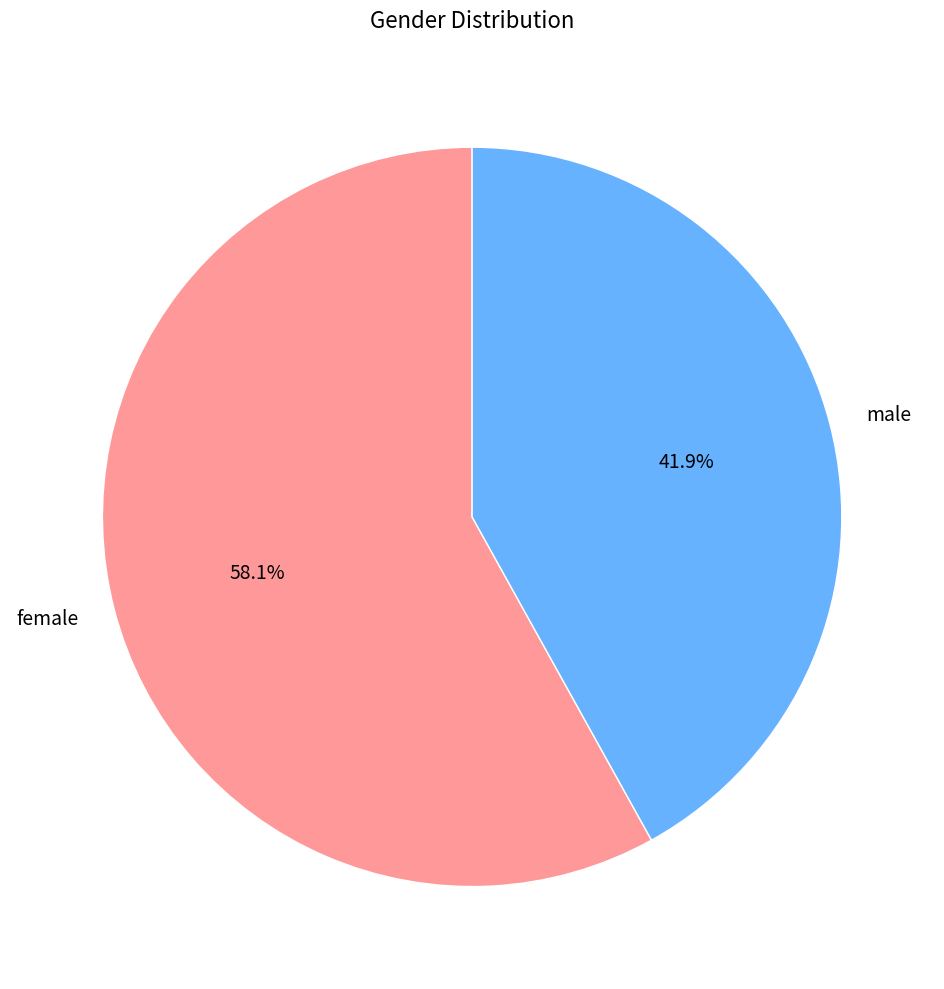

How many slices are in this pie chart?

2